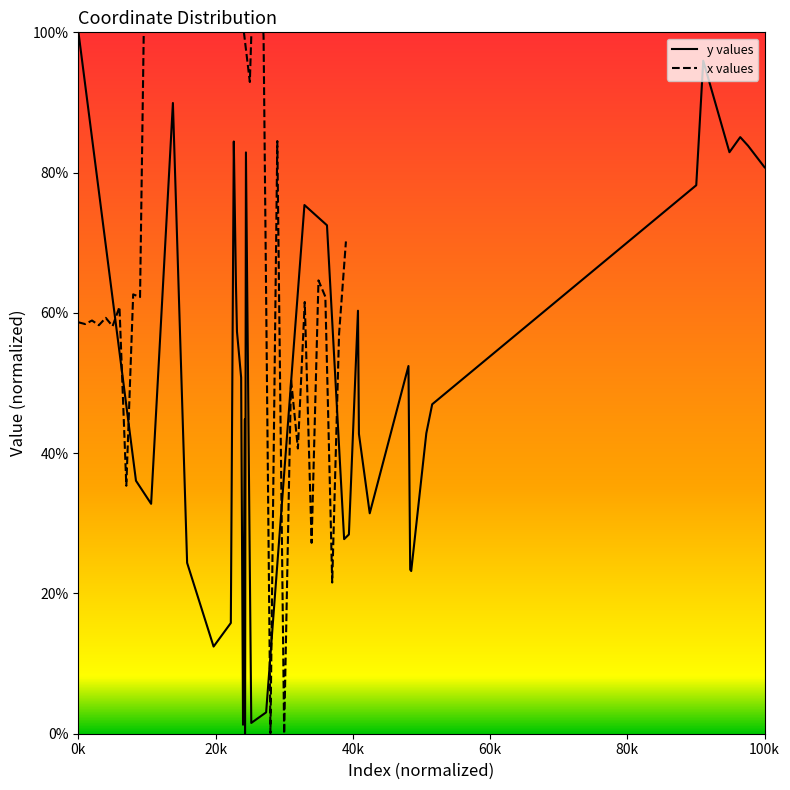

What is the highest value of the y values series?

100.0